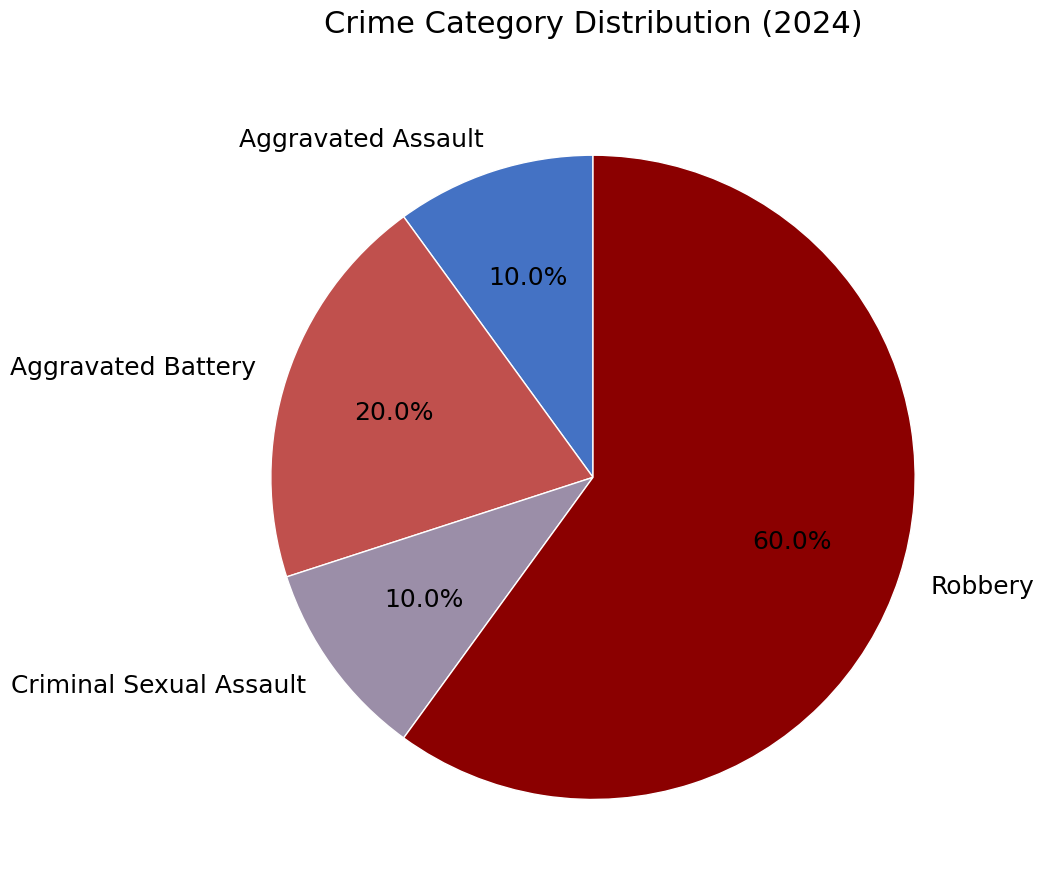

Is the sum of Aggravated Battery and Robbery greater than half?

Yes